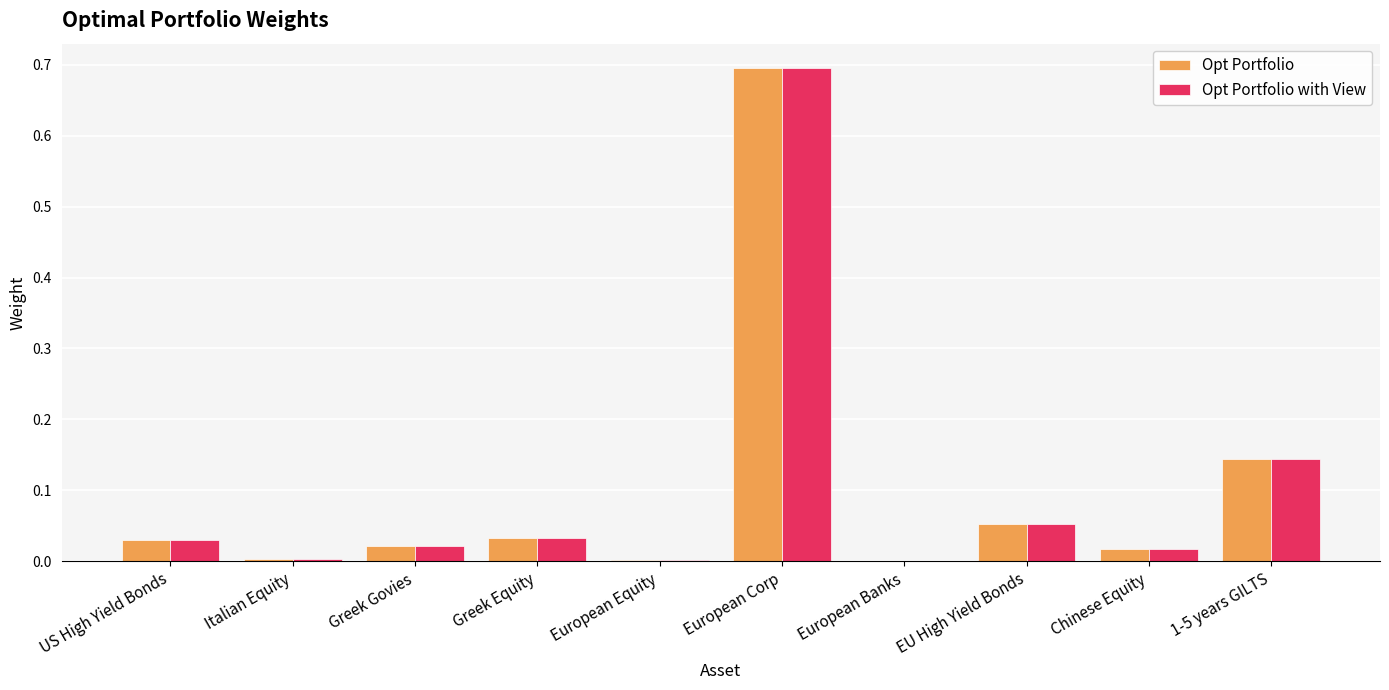

True or false: Opt Portfolio with View has a value of 0.0 at European Banks.

True